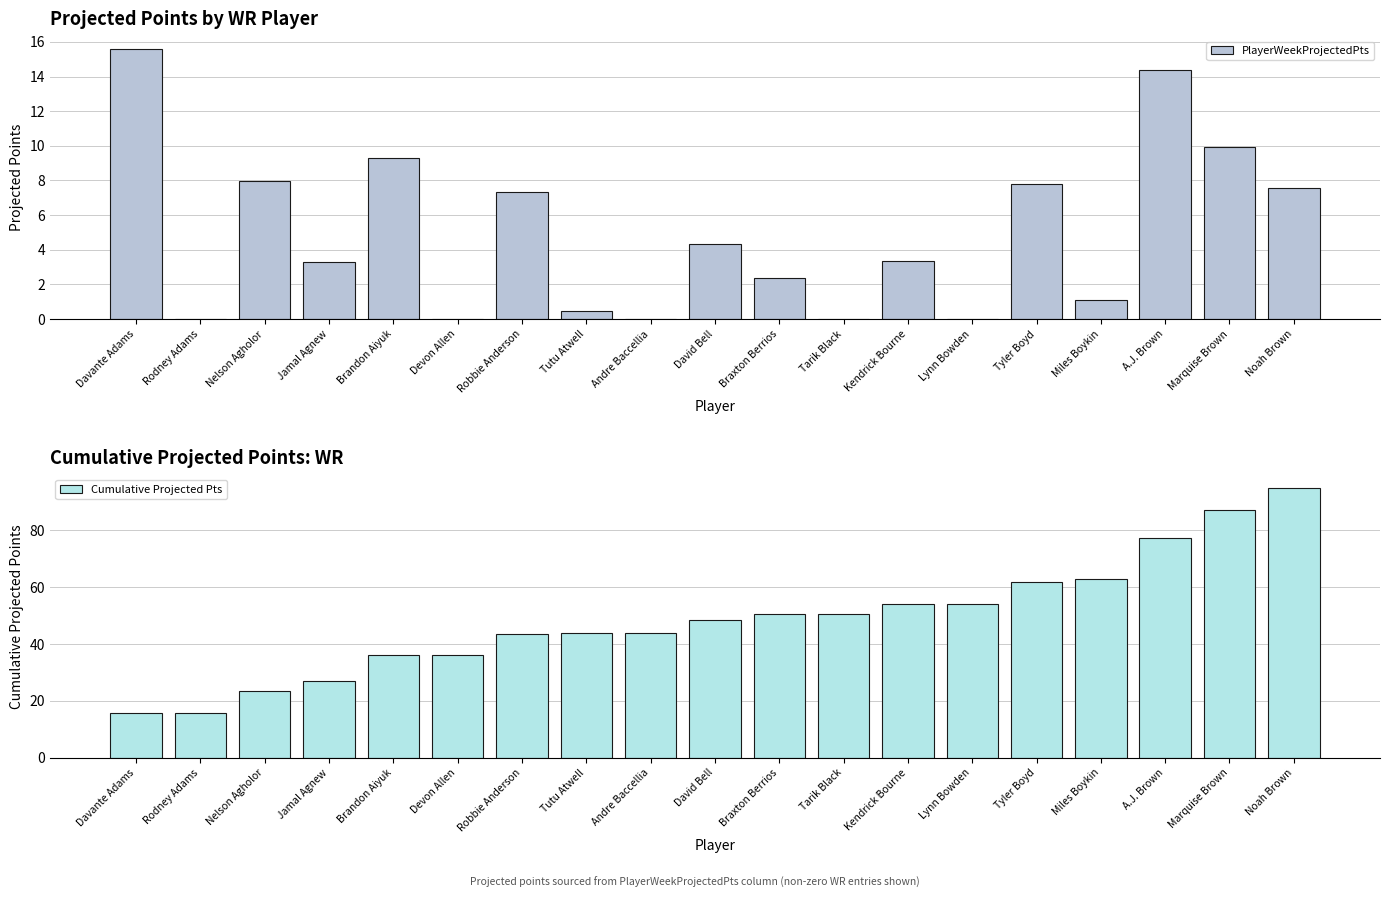

Which category has the lowest value in the Cumulative Projected Pts series?

Davante Adams